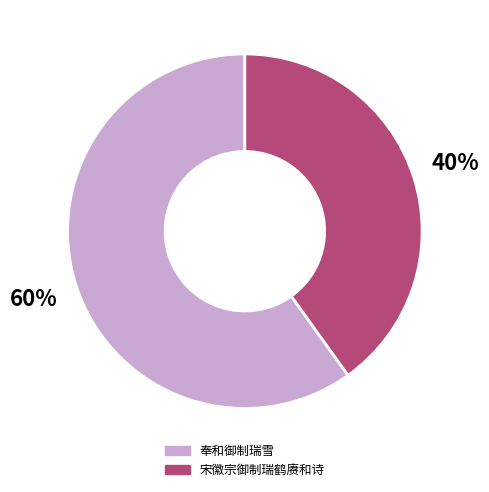

Which category accounts for the majority?

奉和御制瑞雪